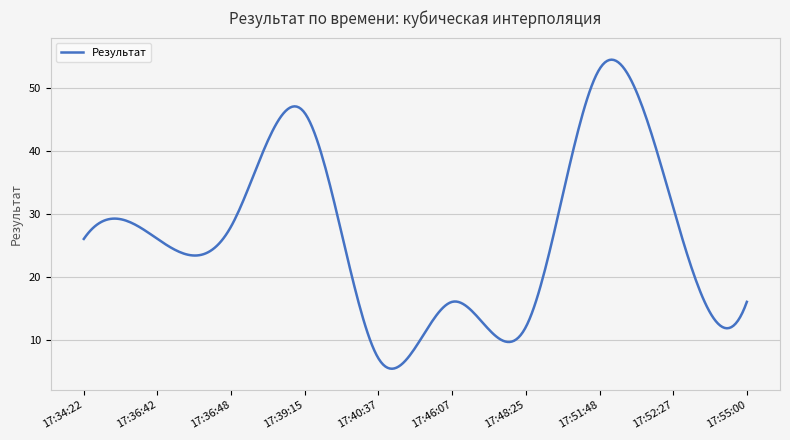

What is the greatest value displayed?

54.5